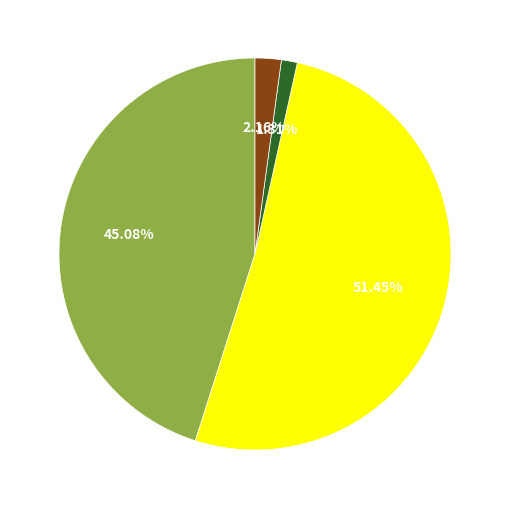

Is there any slice that represents more than half of the pie?

Yes